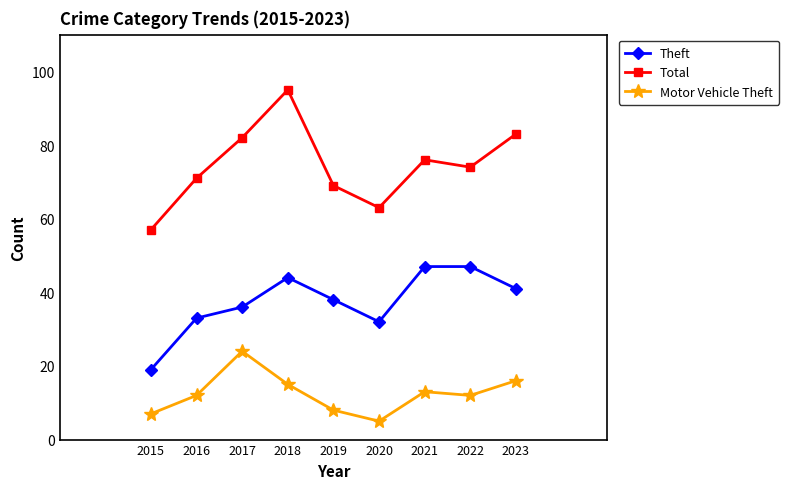

What is the total value across all series at 2020?

100